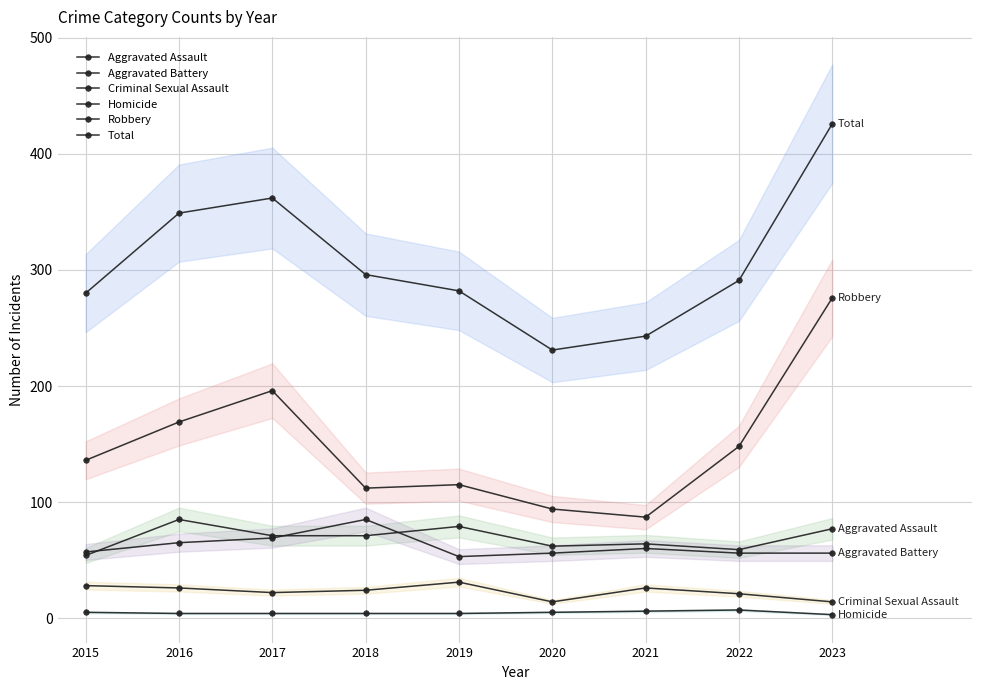

How many values in the Homicide series exceed 4?

4